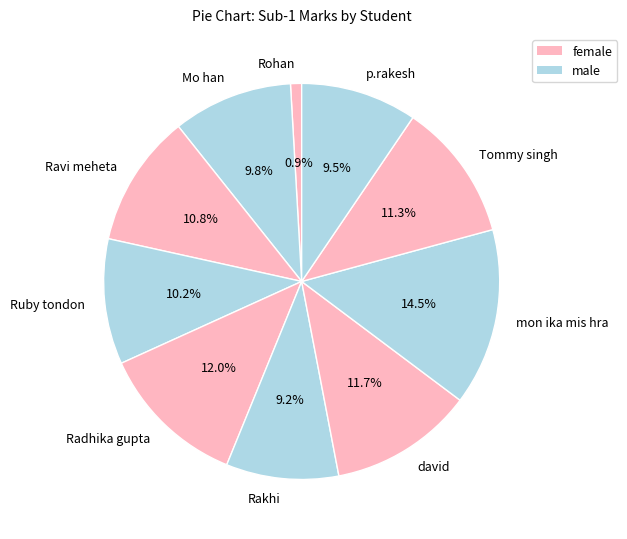

The david slice represents 12% of the pie. True or false?

True